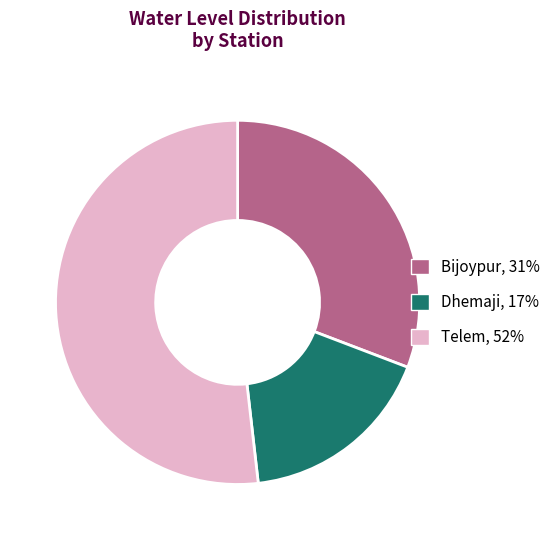

Does Telem represent more than half of the total?

Yes